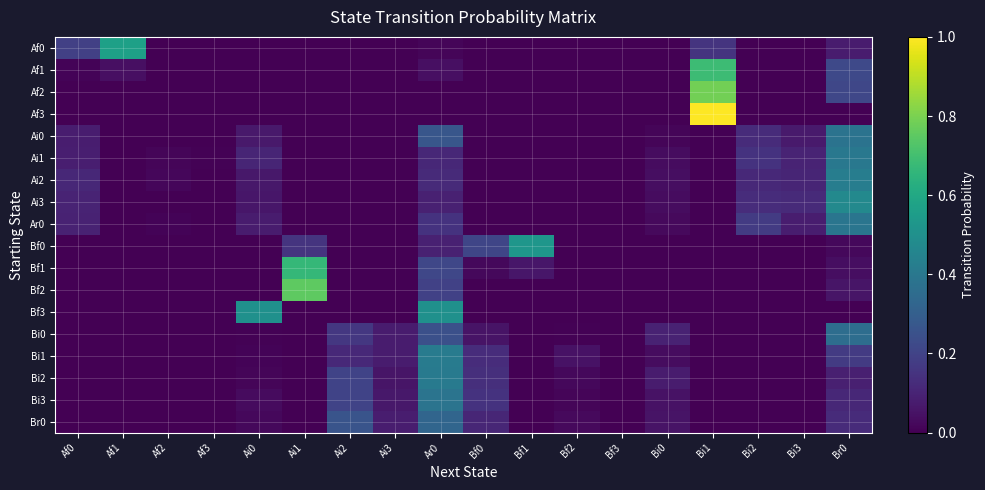

Which series has the largest range (max minus min)?

Af3